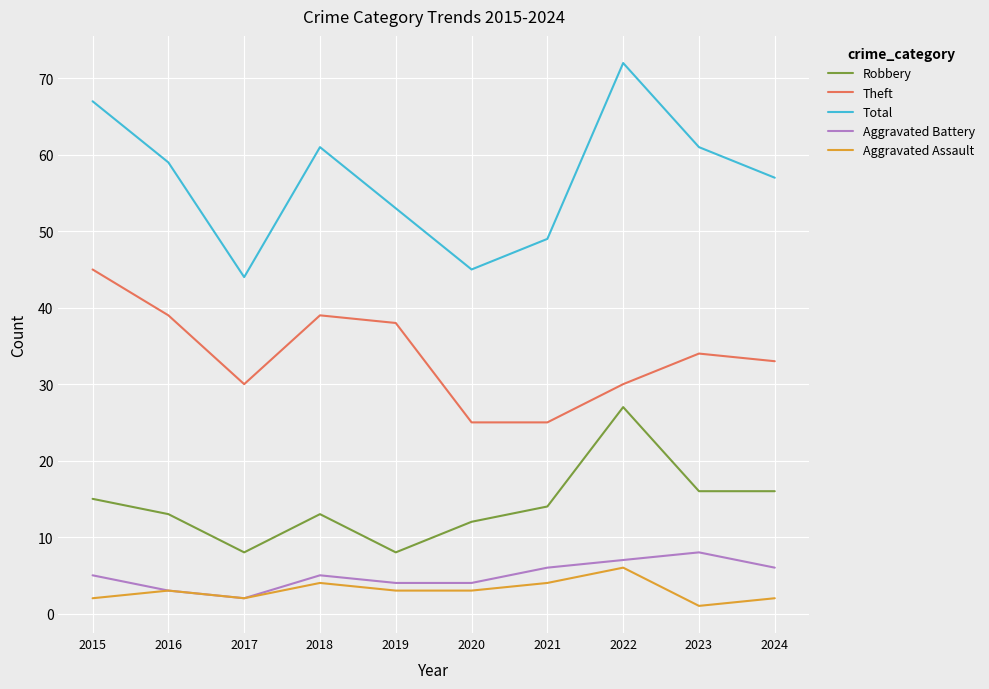

What is the approximate value of Total at 2017?

44